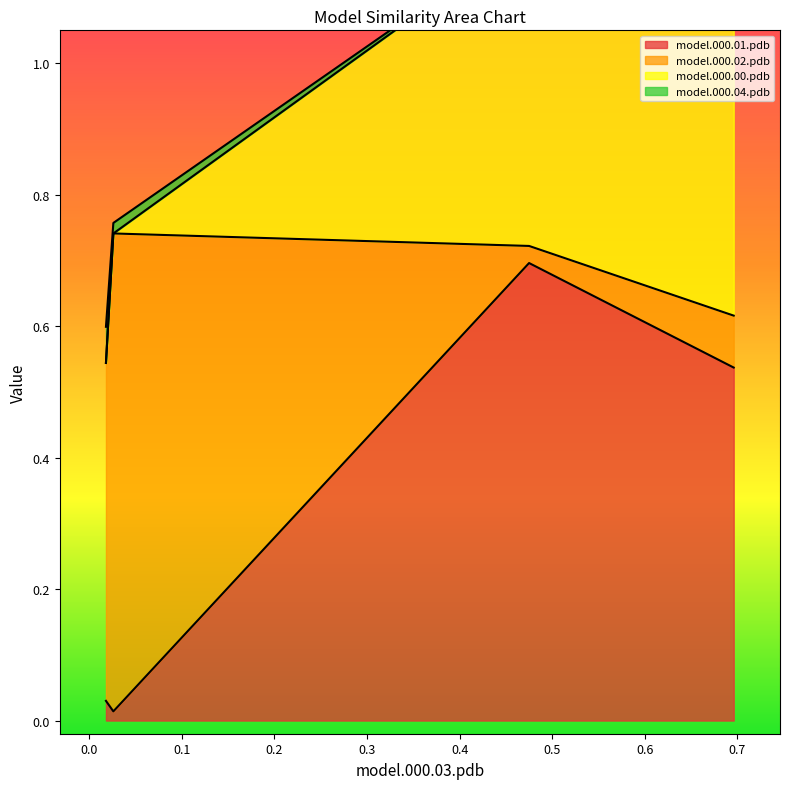

What is the label of the 3rd point from the right?

model.000.01.pdb